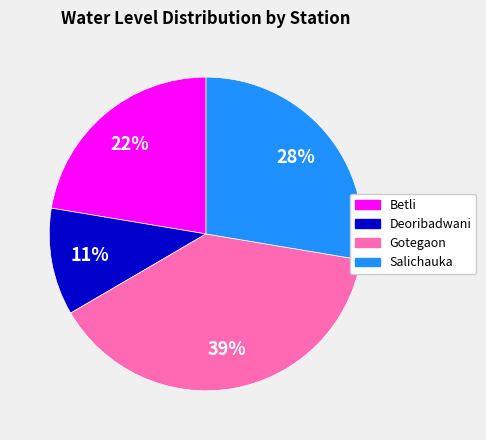

To the nearest percent, what portion does Salichauka represent?

28%